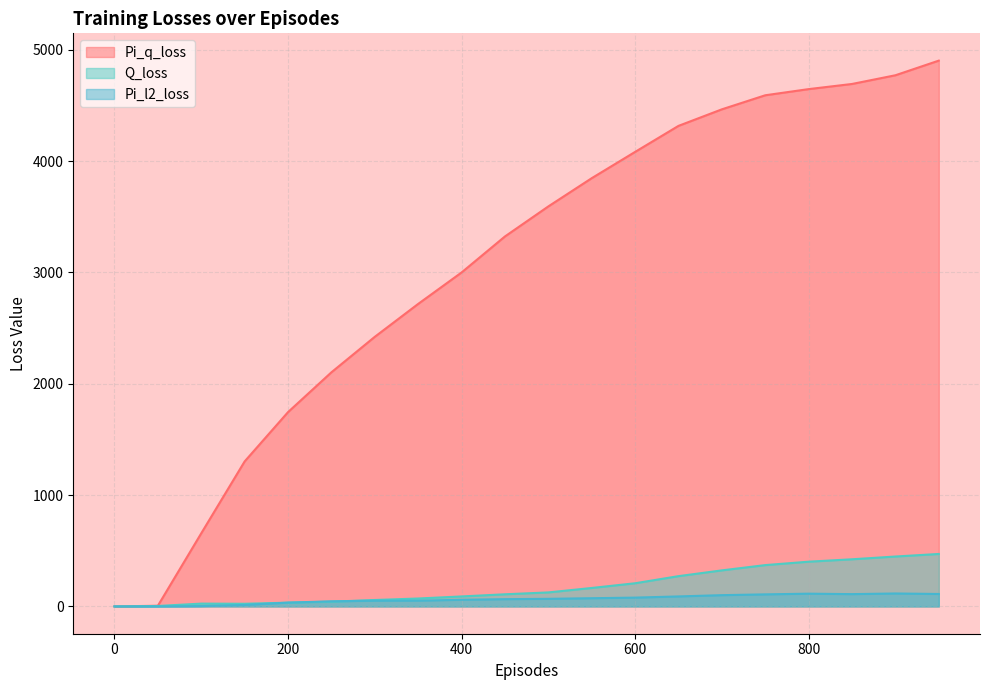

Which has a higher value, 500 or 250?

500